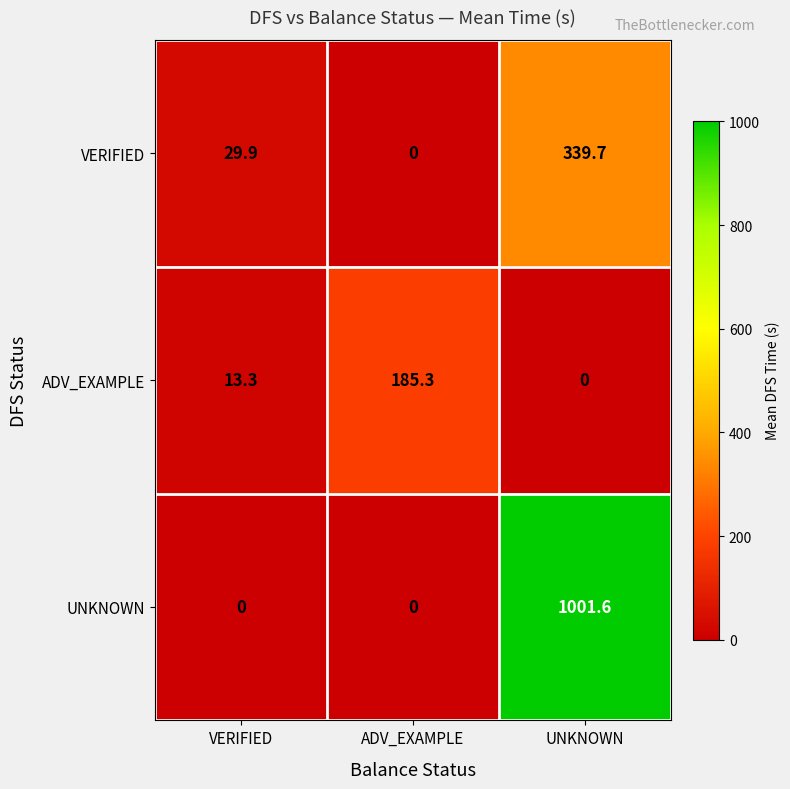

What is the difference between the maximum and minimum values in the ADV_EXAMPLE series?

185.3